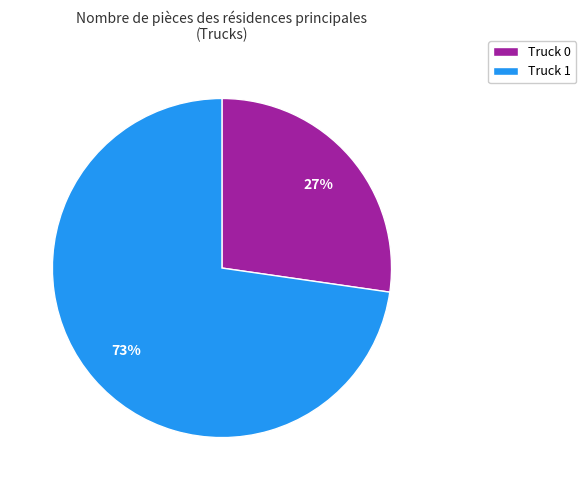

The Truck 0 slice represents 27% of the pie. True or false?

True